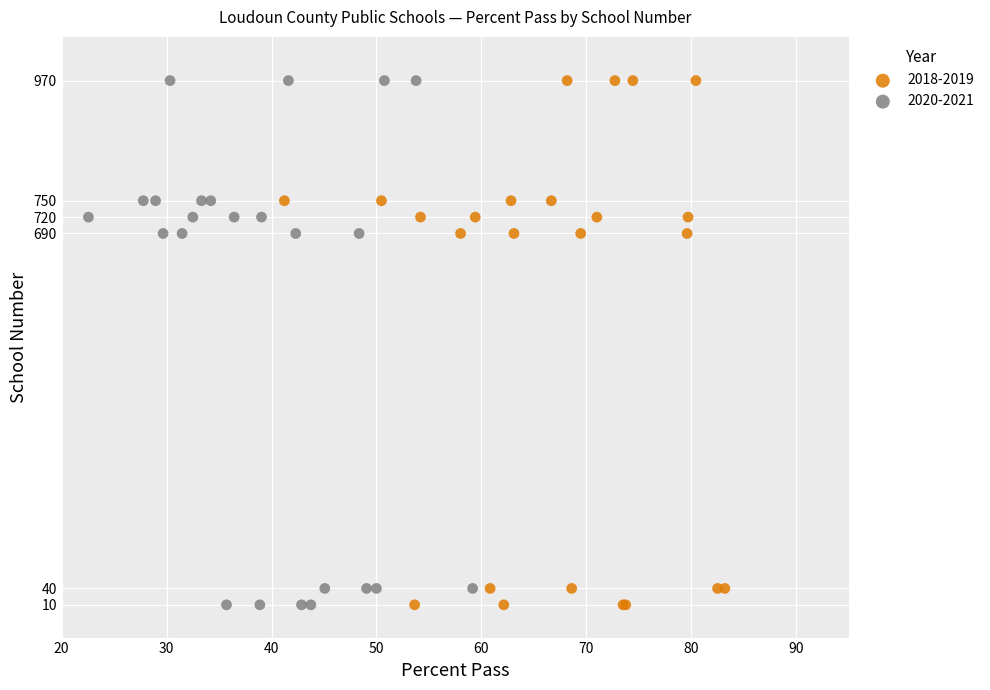

What are all the series names shown in the legend?

2018-2019, 2020-2021